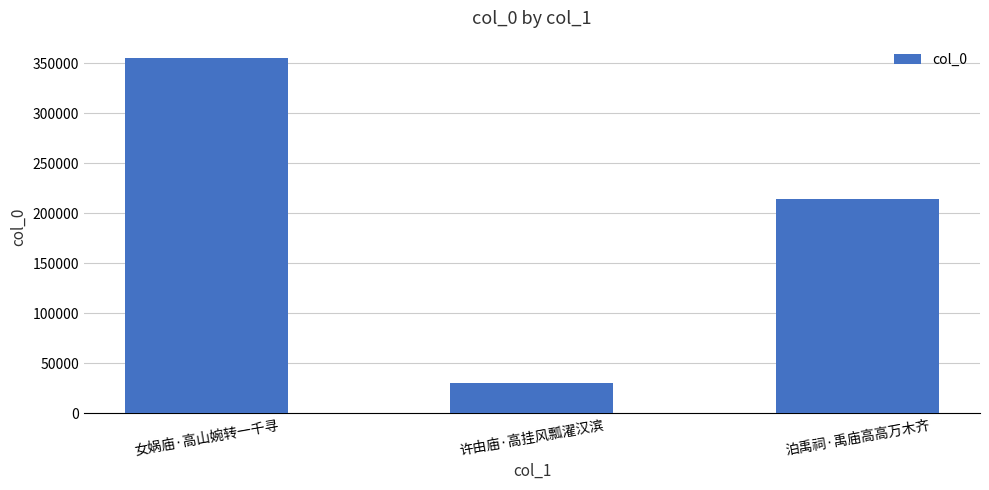

Reading right to left, transcribe all the data shown in this chart.

214388	30410	354768